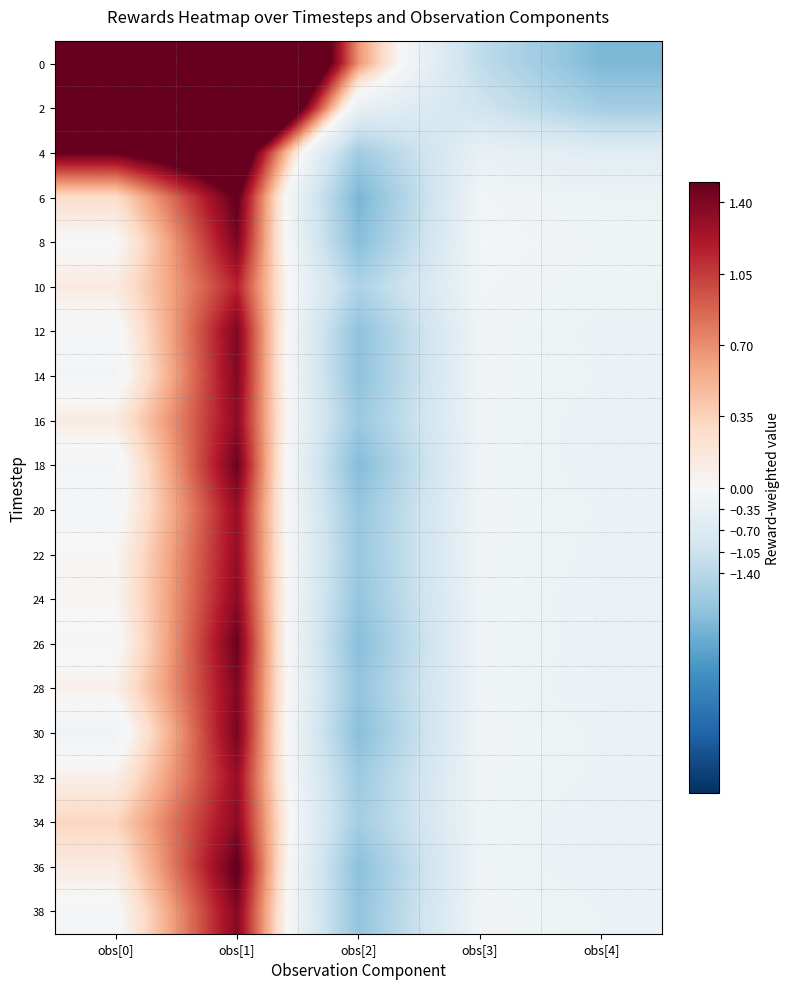

Reading left to right, extract all data points from this chart.

0: obs[0]=4.0	obs[1]=4.3	obs[2]=0.7	obs[3]=-1.3	obs[4]=-2.3
2: obs[0]=3.5	obs[1]=3.7	obs[2]=-0.4	obs[3]=-1.0	obs[4]=-1.7
4: obs[0]=1.5	obs[1]=2.0	obs[2]=-1.8	obs[3]=-0.4	obs[4]=-0.6
6: obs[0]=0.3	obs[1]=1.5	obs[2]=-2.3	obs[3]=-0.1	obs[4]=-0.3
8: obs[0]=-0.0	obs[1]=1.4	obs[2]=-2.1	obs[3]=-0.1	obs[4]=-0.2
10: obs[0]=0.1	obs[1]=1.2	obs[2]=-1.5	obs[3]=-0.1	obs[4]=-0.2
12: obs[0]=-0.1	obs[1]=1.4	obs[2]=-2.0	obs[3]=-0.2	obs[4]=-0.3
14: obs[0]=-0.1	obs[1]=1.4	obs[2]=-2.0	obs[3]=-0.2	obs[4]=-0.3
16: obs[0]=0.1	obs[1]=1.3	obs[2]=-1.9	obs[3]=-0.2	obs[4]=-0.3
18: obs[0]=-0.1	obs[1]=1.5	obs[2]=-2.2	obs[3]=-0.2	obs[4]=-0.3
20: obs[0]=-0.1	obs[1]=1.3	obs[2]=-1.9	obs[3]=-0.2	obs[4]=-0.3
22: obs[0]=0.0	obs[1]=1.3	obs[2]=-1.9	obs[3]=-0.2	obs[4]=-0.3
24: obs[0]=0.0	obs[1]=1.4	obs[2]=-2.0	obs[3]=-0.2	obs[4]=-0.3
26: obs[0]=-0.1	obs[1]=1.5	obs[2]=-2.1	obs[3]=-0.2	obs[4]=-0.3
28: obs[0]=0.1	obs[1]=1.4	obs[2]=-2.0	obs[3]=-0.2	obs[4]=-0.3
30: obs[0]=-0.2	obs[1]=1.4	obs[2]=-2.1	obs[3]=-0.2	obs[4]=-0.3
32: obs[0]=0.1	obs[1]=1.3	obs[2]=-1.8	obs[3]=-0.2	obs[4]=-0.3
34: obs[0]=0.3	obs[1]=1.4	obs[2]=-1.7	obs[3]=-0.2	obs[4]=-0.3
36: obs[0]=0.1	obs[1]=1.5	obs[2]=-2.1	obs[3]=-0.2	obs[4]=-0.3
38: obs[0]=-0.1	obs[1]=1.4	obs[2]=-2.0	obs[3]=-0.2	obs[4]=-0.3